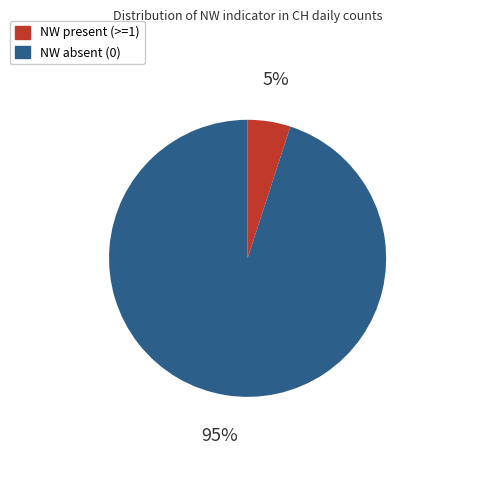

To the nearest percent, what is the difference between the largest and smallest slice percentages?

90%